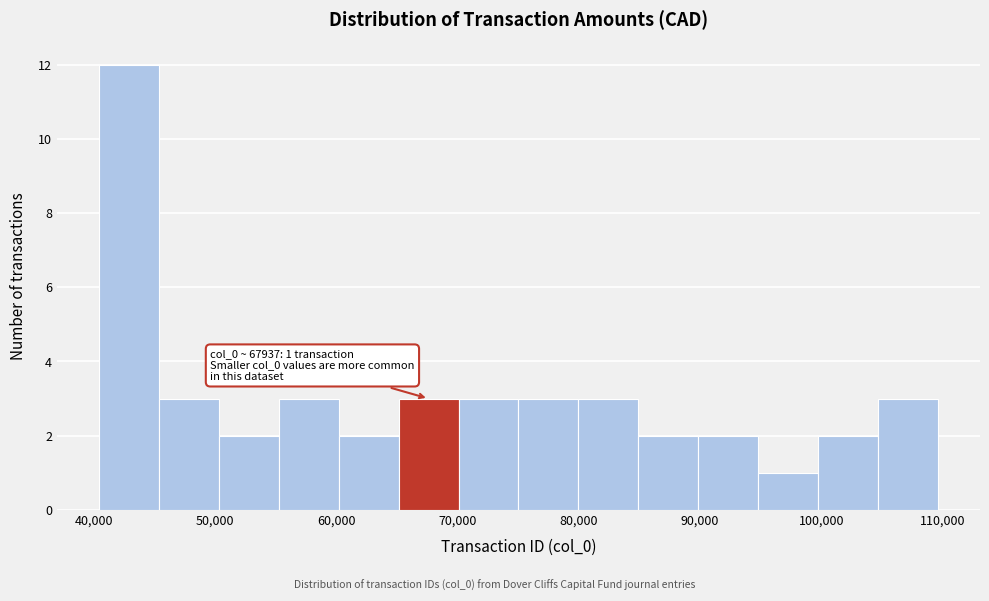

Which range on the x-axis has the tallest bar?

40000 to 45000